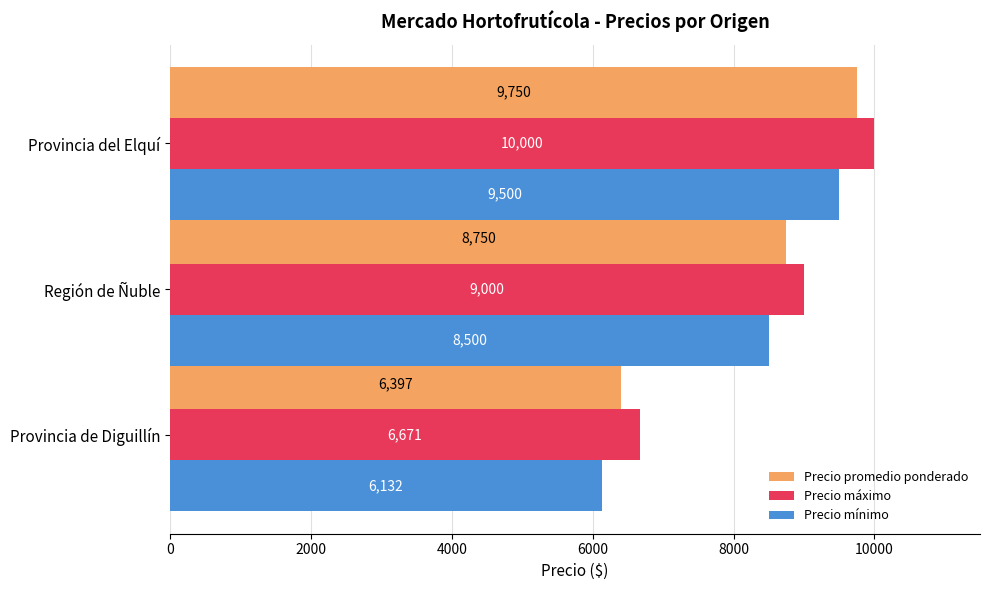

Is the value of Precio promedio ponderado at Provincia de Diguillín greater than the value of Precio mínimo at Provincia de Diguillín?

Yes